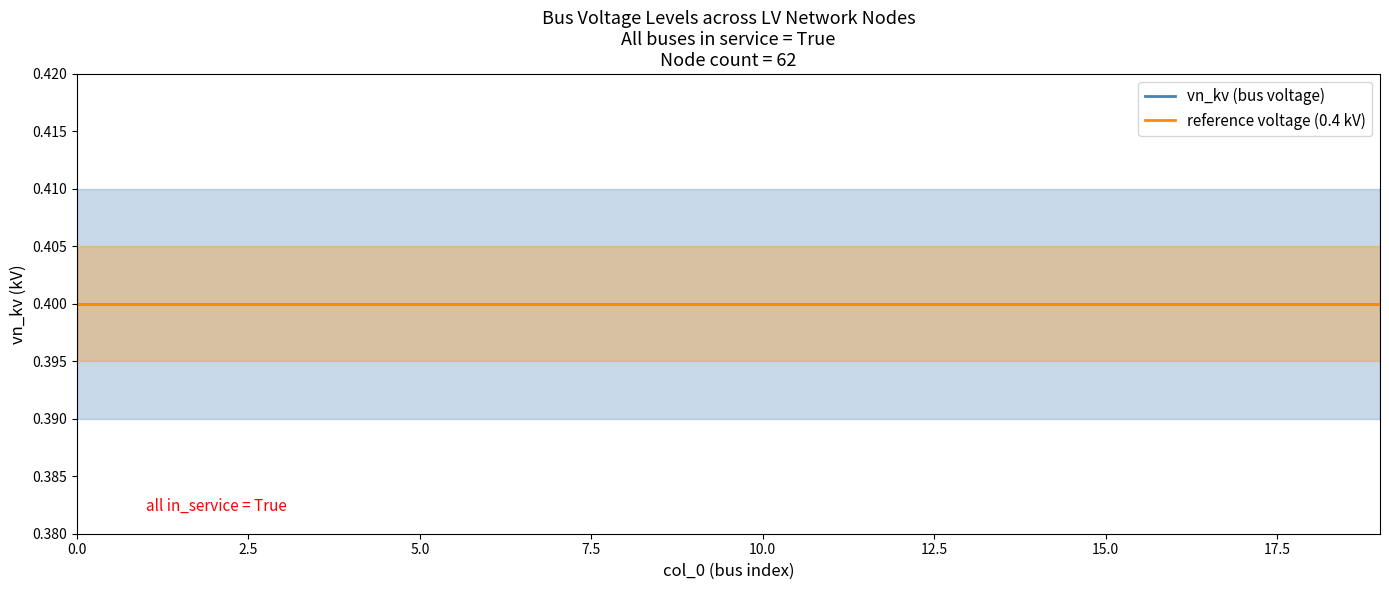

True or false: vn_kv_lower has more than 0 points higher than both neighbors.

False